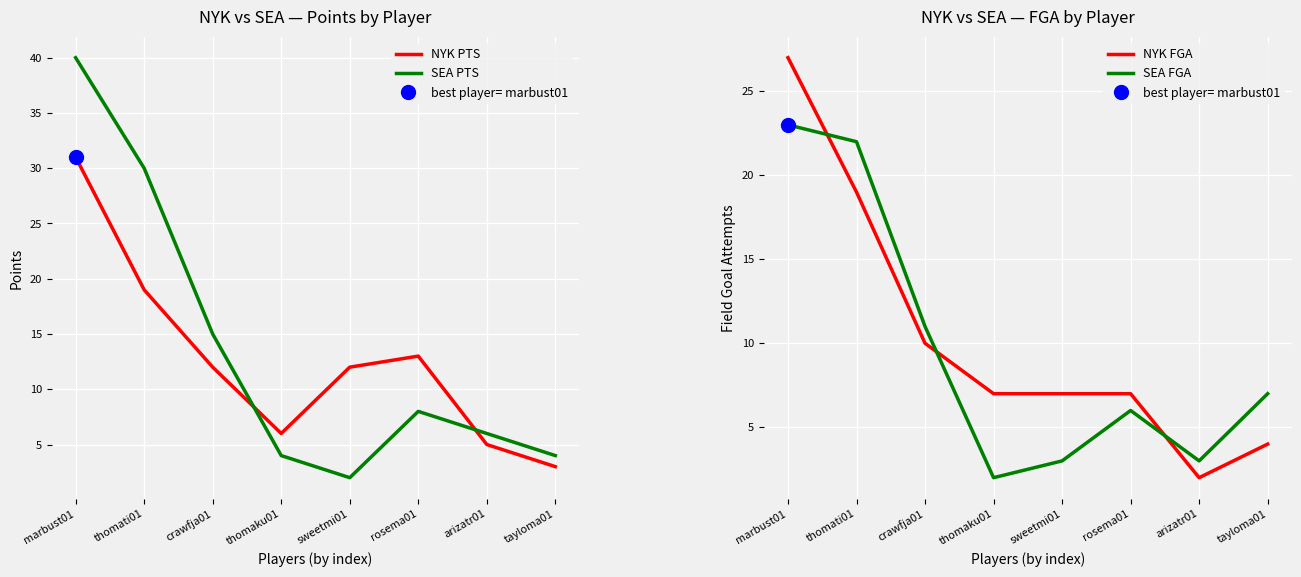

At which category is the sum across all series the highest?

marbust01